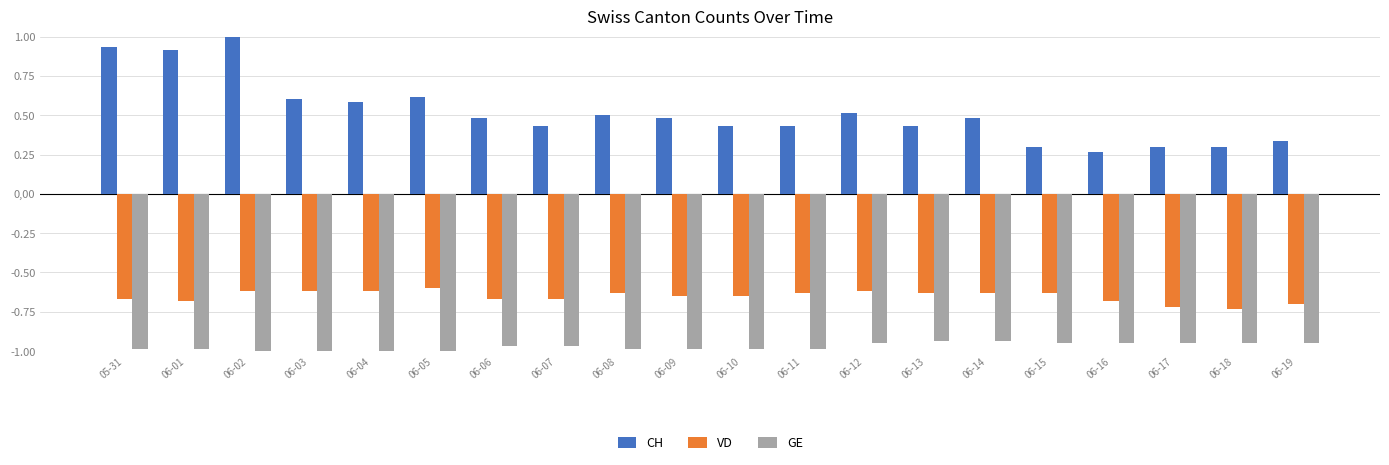

Are the bars horizontal?

No